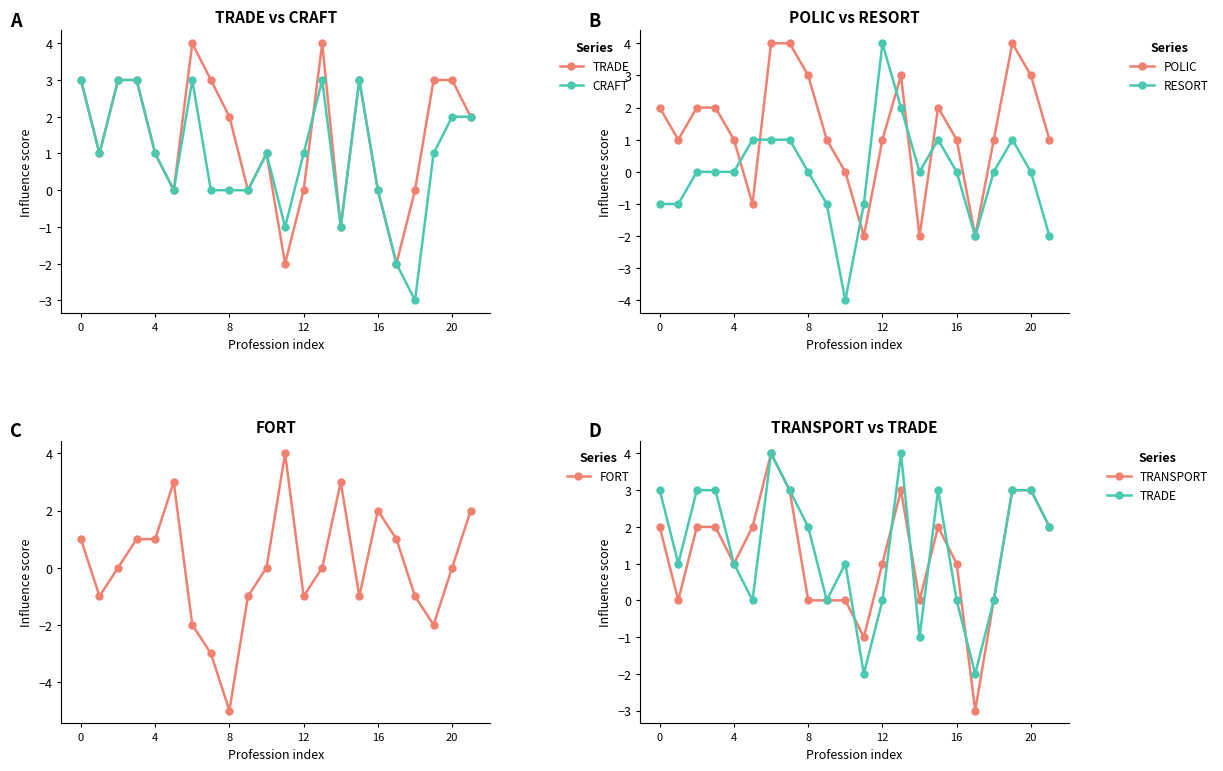

Is it true that TRADE equals 5 at 20?

False